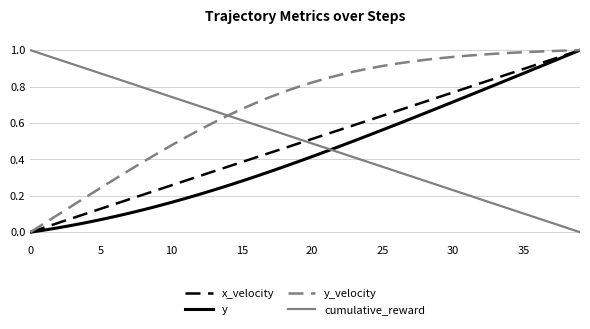

Which series has the largest total across all categories?

y_velocity